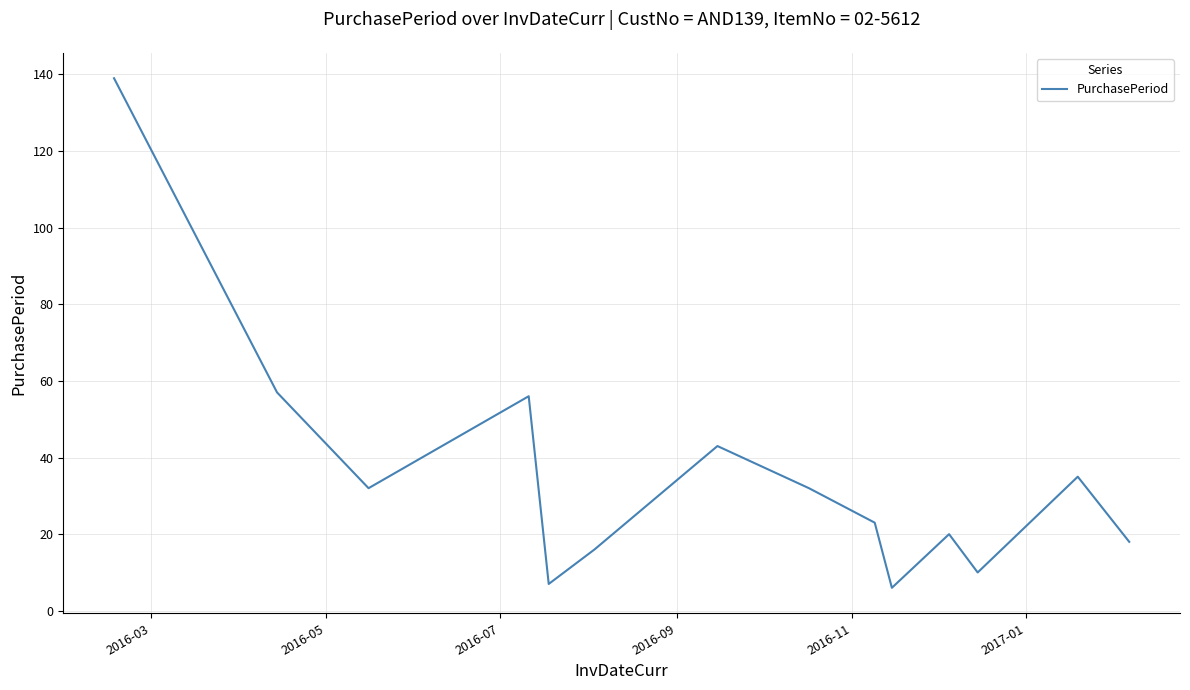

What is the difference between the maximum and minimum values?

133